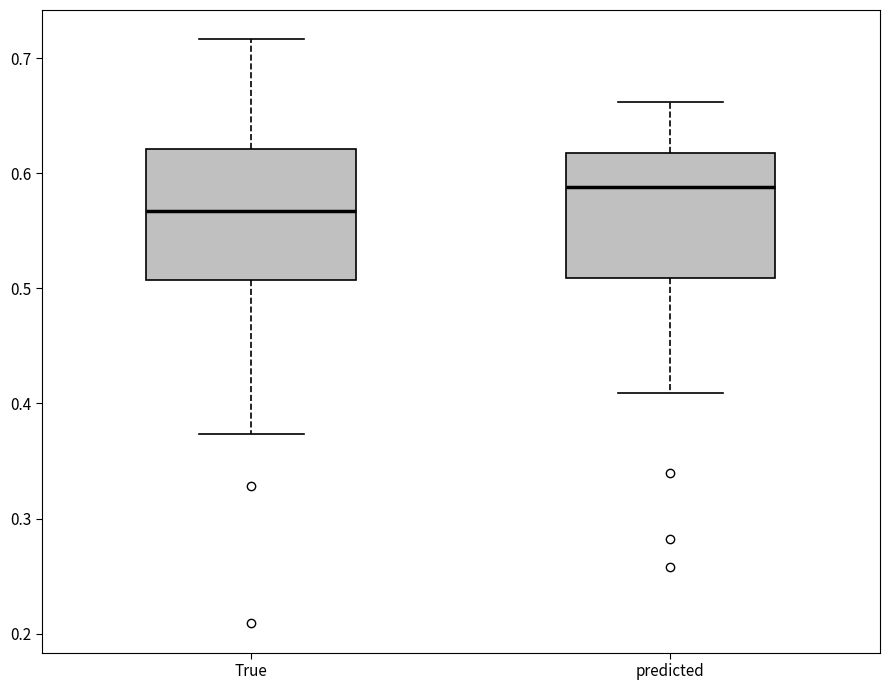

Where does the upper whisker of the box for True end on the y-axis? The values are not printed on the chart, so give them approximately, as read against the axis.

0.72